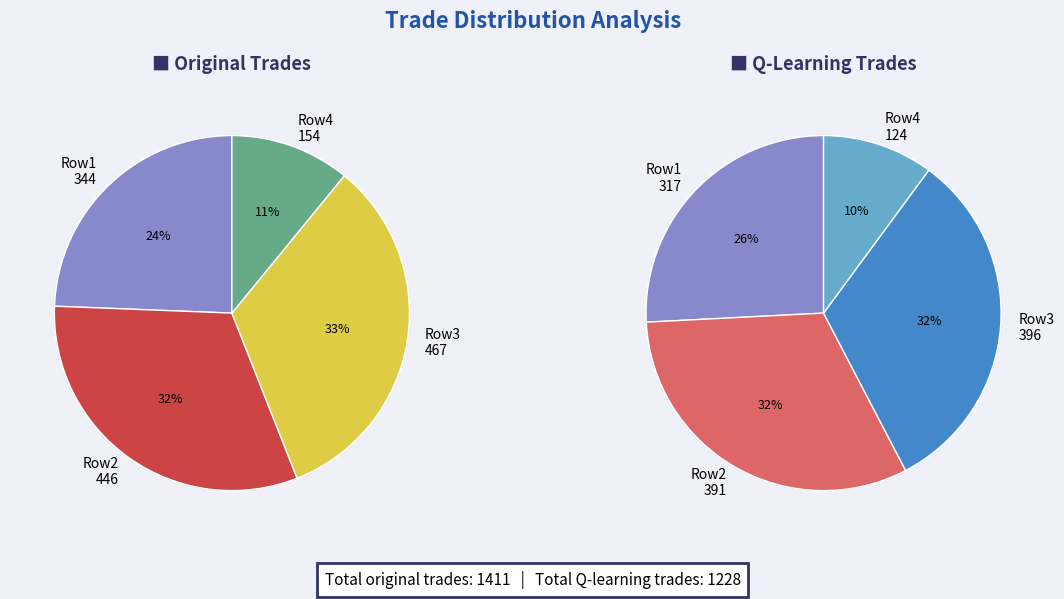

To the nearest percent, what is the average slice percentage?

25%